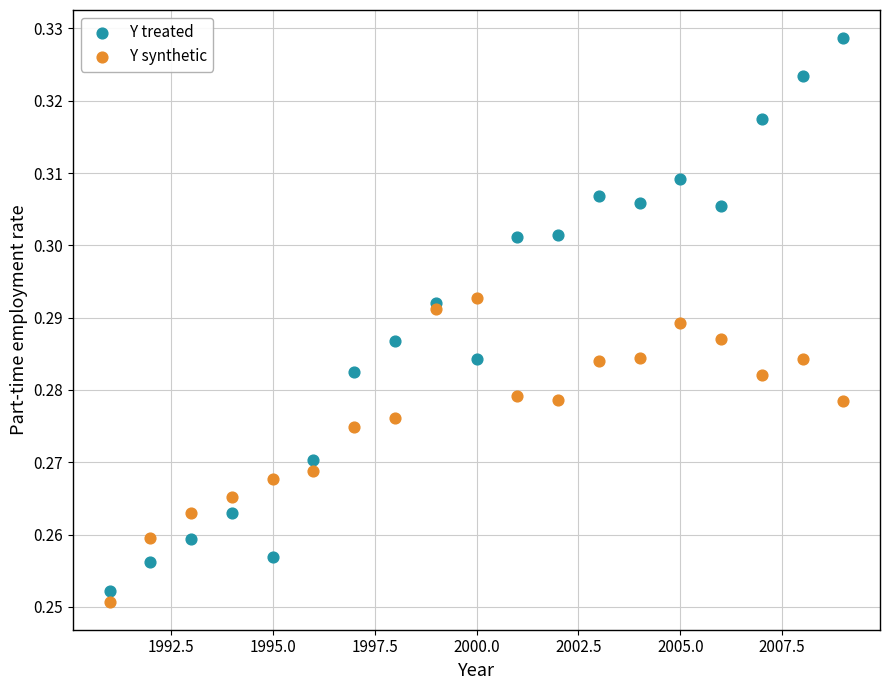

What is the X range (max minus min) for the scatter plot?

18.0